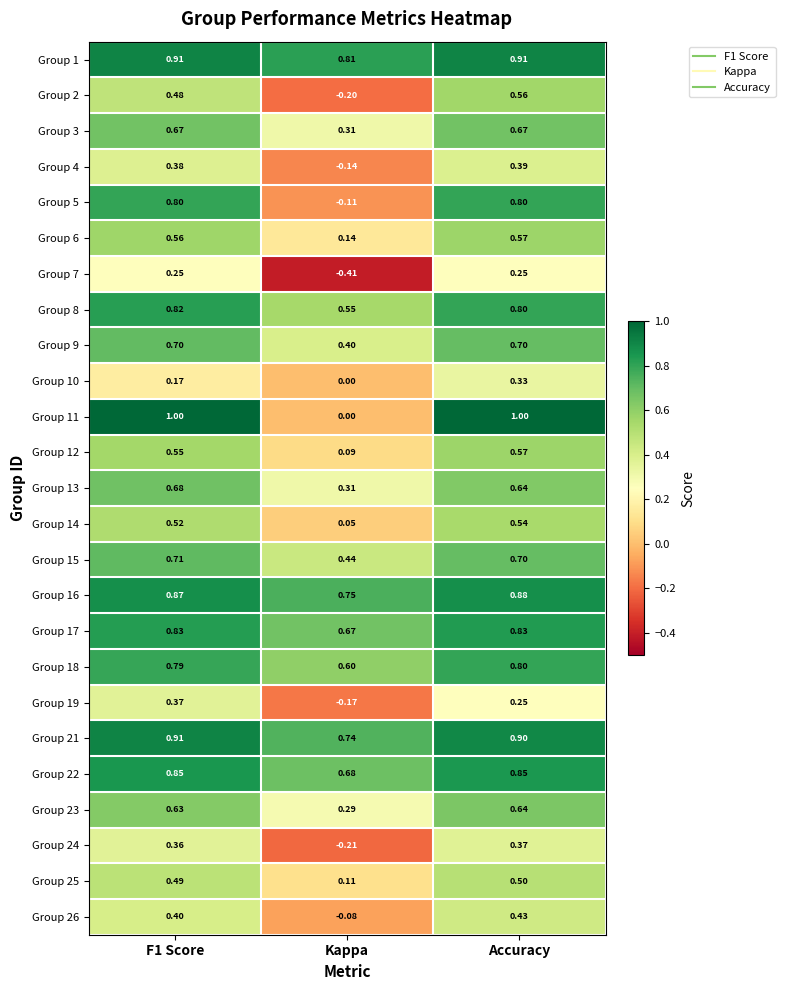

Which series changed the most between Kappa and Accuracy?

Group 11